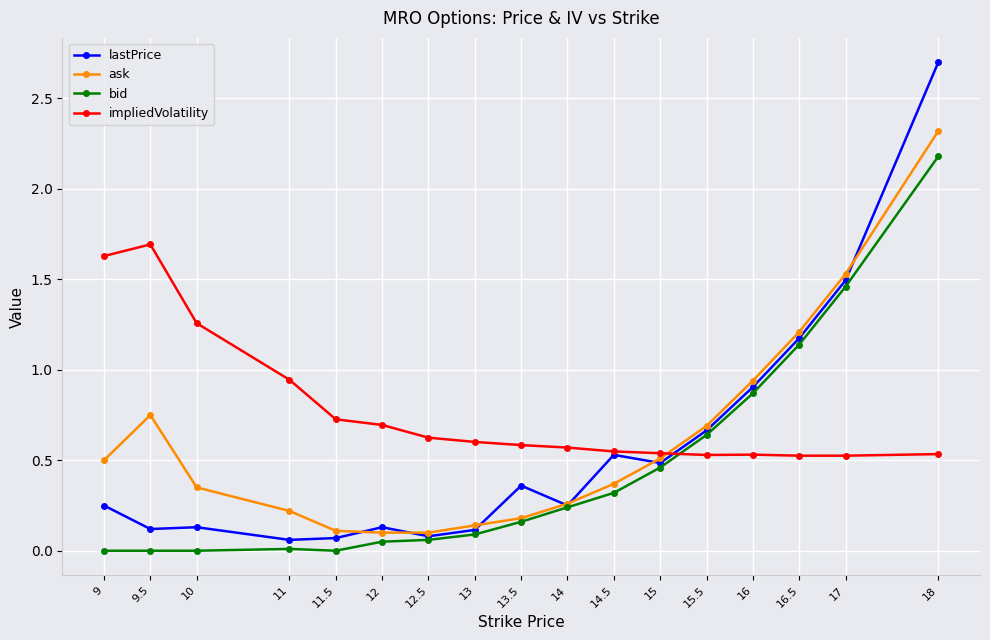

At which category does ask reach its first local peak?

9.5